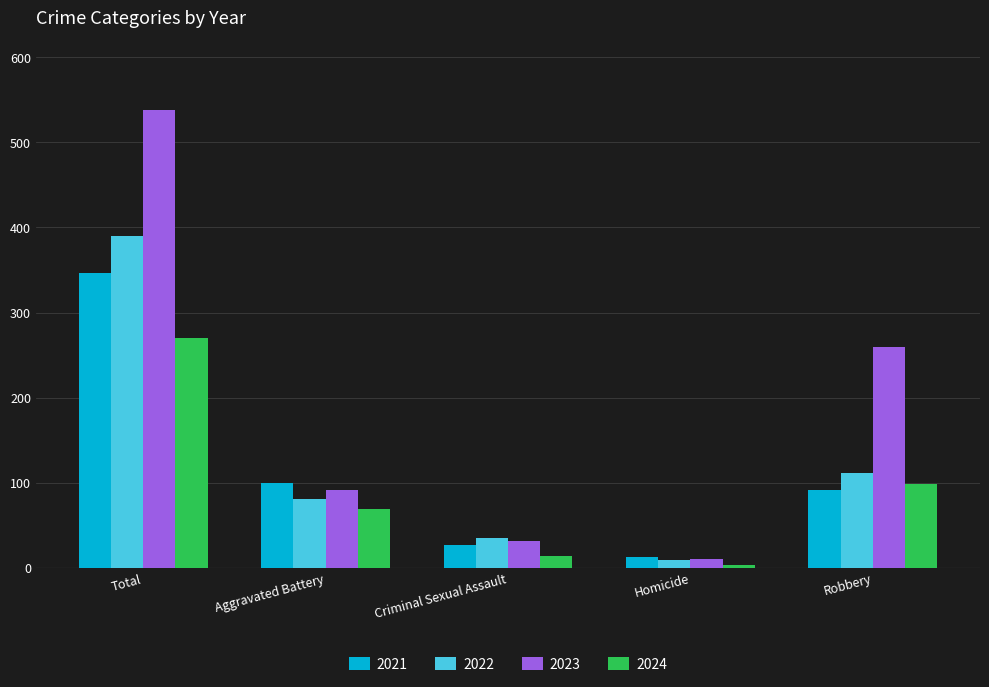

Which series has the largest range (max minus min)?

2023